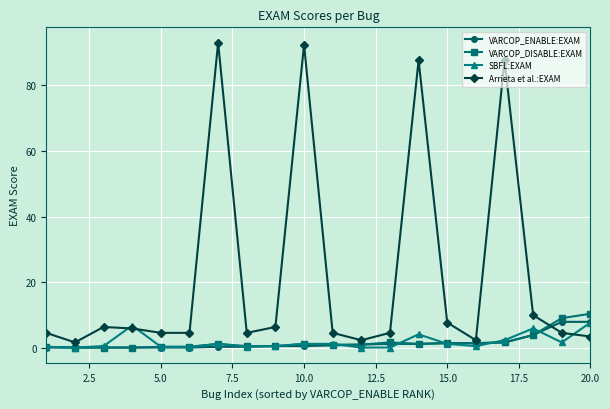

True or false: SBFL:EXAM has more than 2 interior local peaks.

True